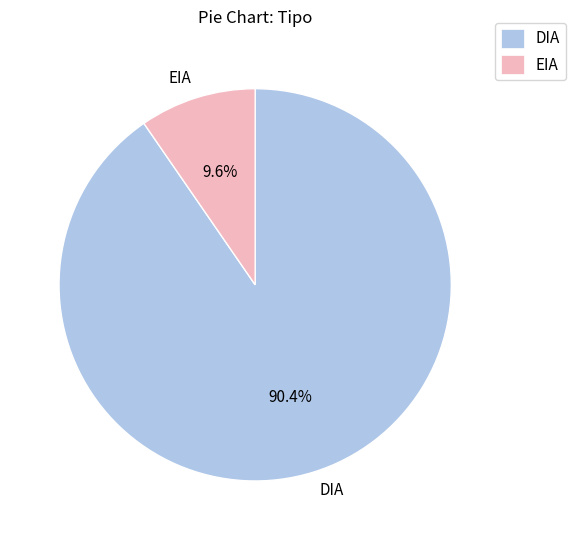

The EIA slice represents 10% of the pie. True or false?

True